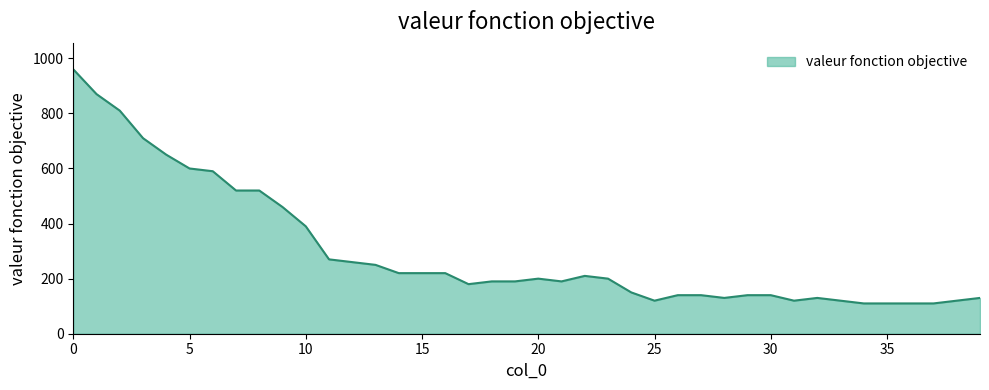

What is the difference between the maximum and minimum values?

850